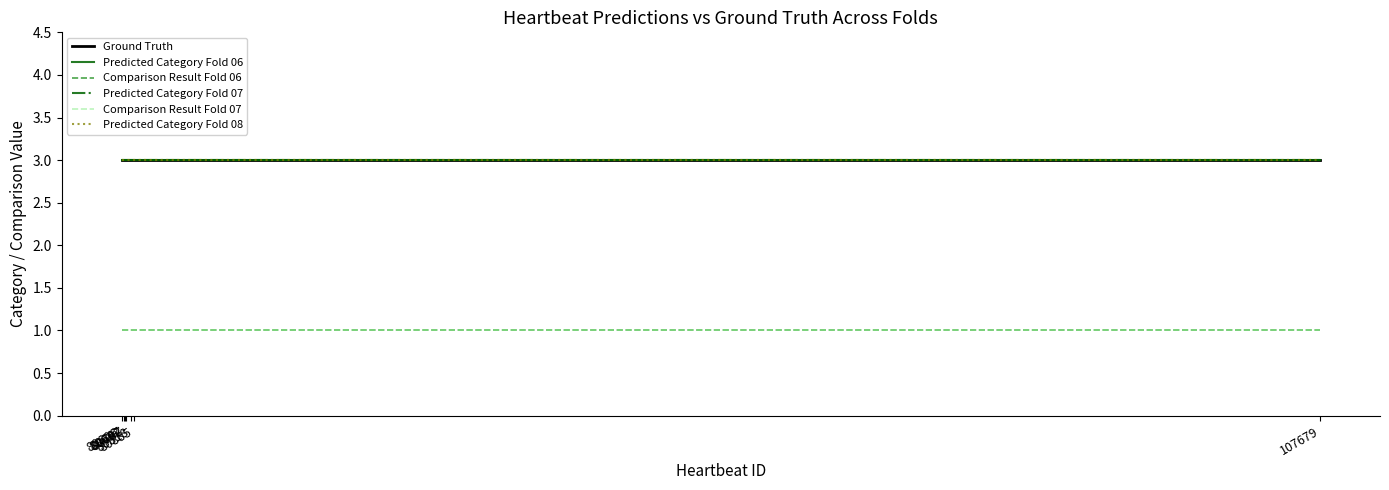

Between 80885 and 107679, which series saw the biggest shift?

Ground Truth